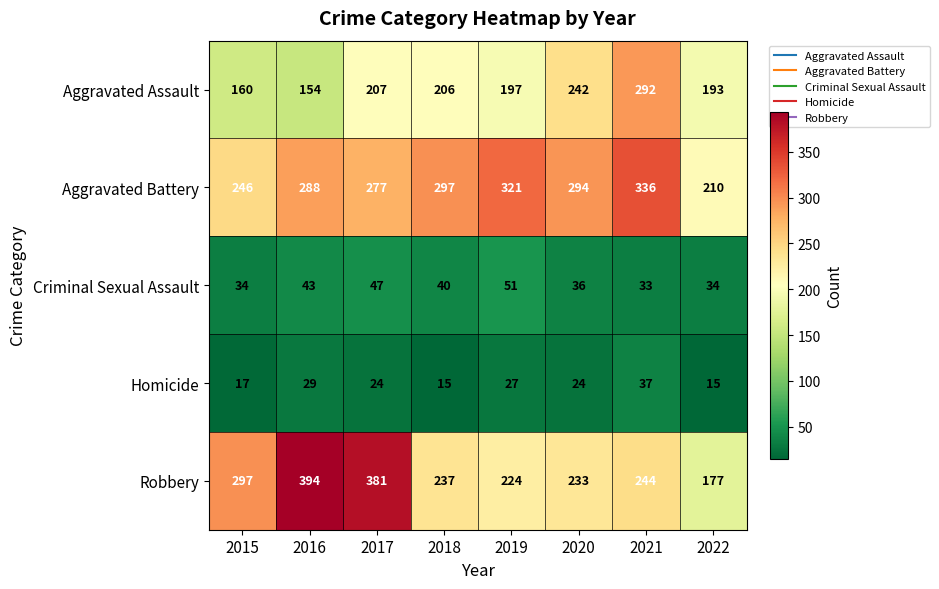

What is the average value of the Aggravated Battery series?

284